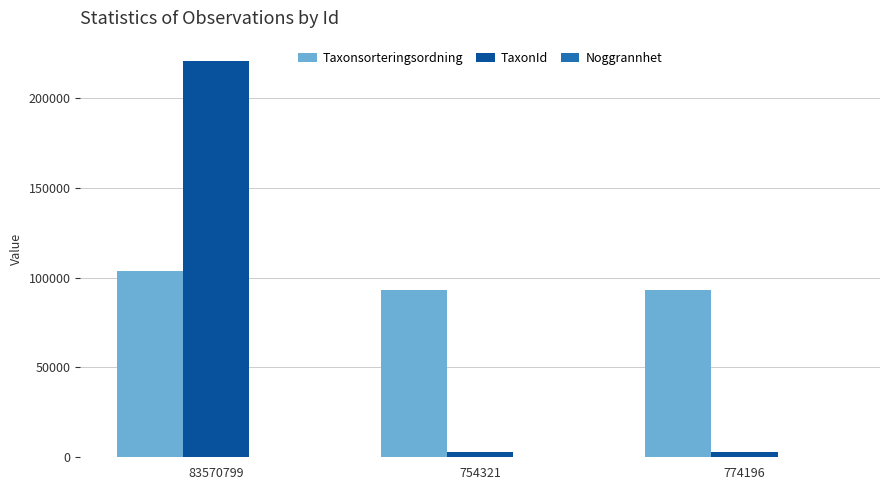

Which series has the largest total across all categories?

Taxonsorteringsordning